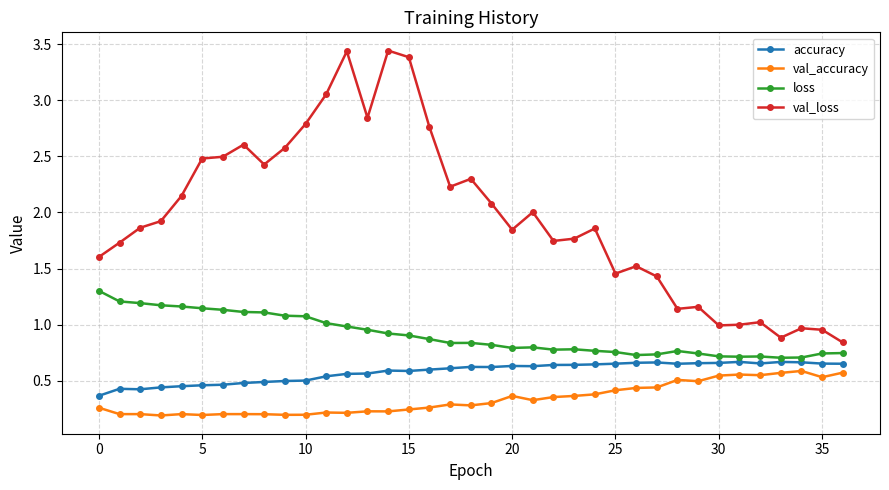

At how many categories does at least one series exceed 0?

37